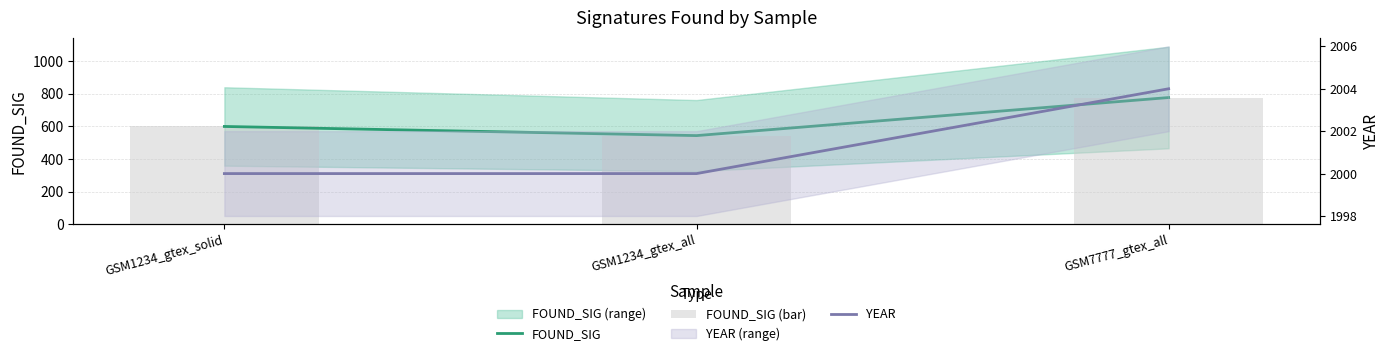

Reading left to right, list all the values displayed in this chart.

FOUND_SIG: GSM1234_gtex_solid=600	GSM1234_gtex_all=544	GSM7777_gtex_all=777
FOUND_SIG (bar): GSM1234_gtex_solid=600	GSM1234_gtex_all=544	GSM7777_gtex_all=777
YEAR: GSM1234_gtex_solid=2000	GSM1234_gtex_all=2000	GSM7777_gtex_all=2004